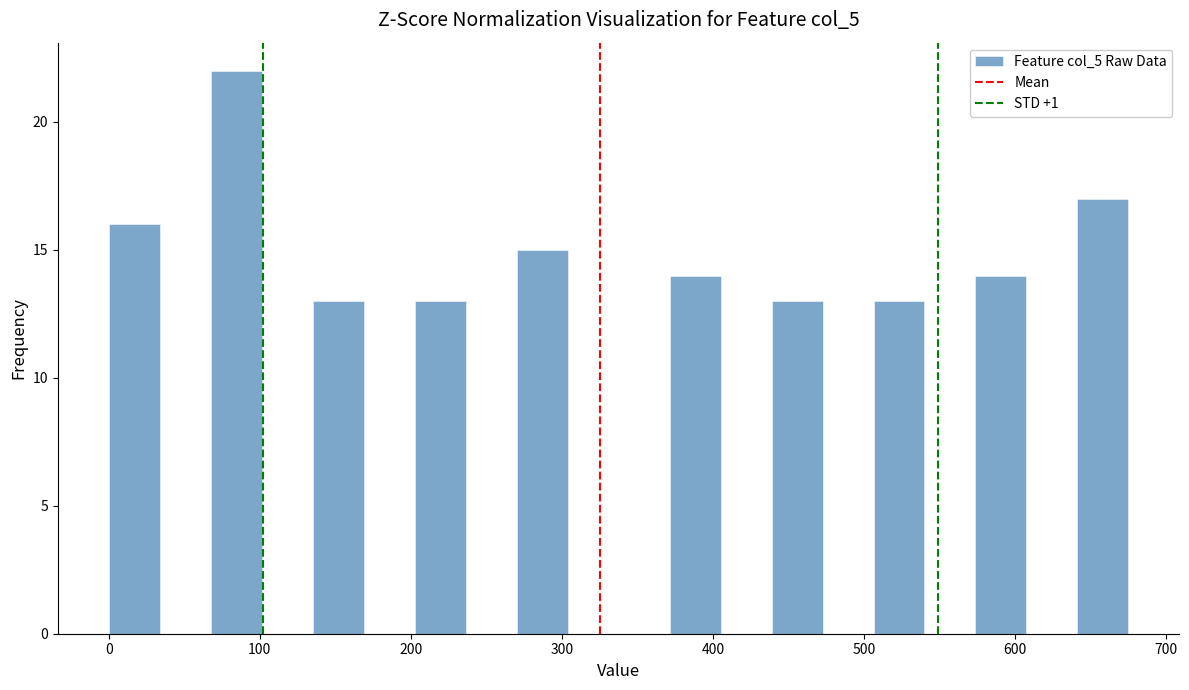

Around what value on the x-axis is the tallest bar? Give the approximate position of its centre, as read against the axis.

80